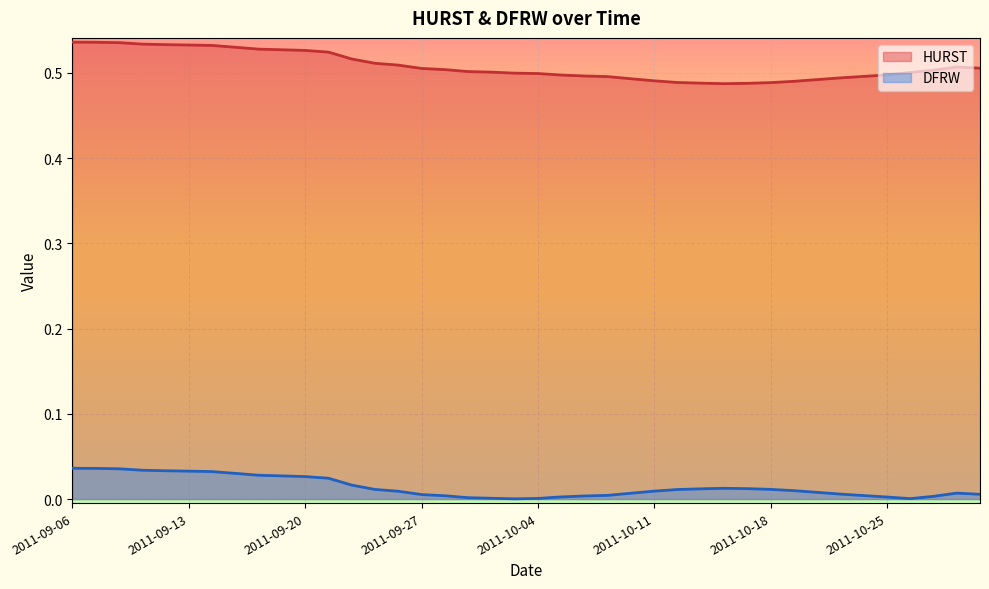

What is the value of the HURST point at the 10th from the left?

0.5